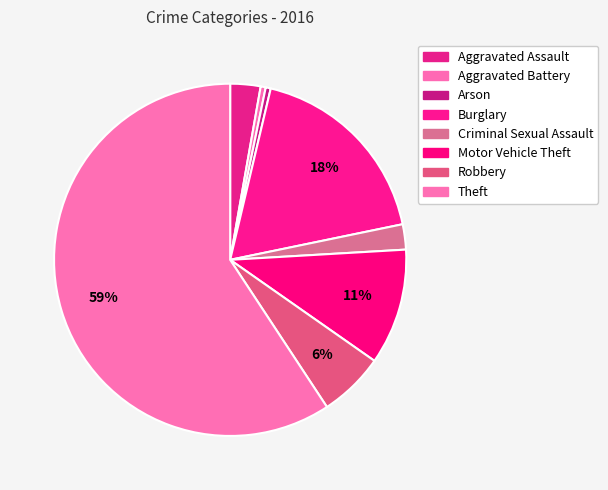

What is the smallest slice in the pie chart?

Aggravated Battery